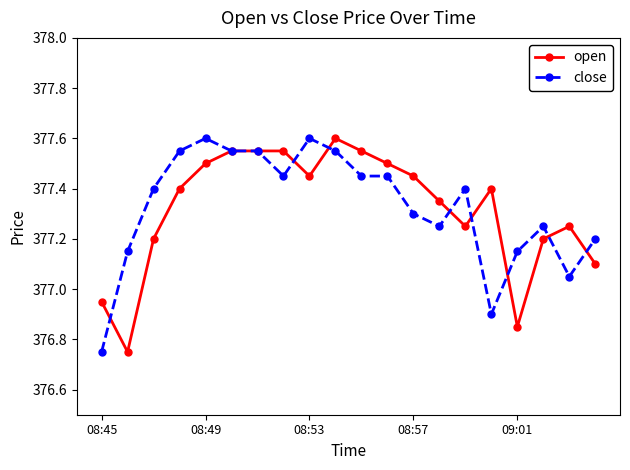

At how many categories does at least one series exceed 377?

19